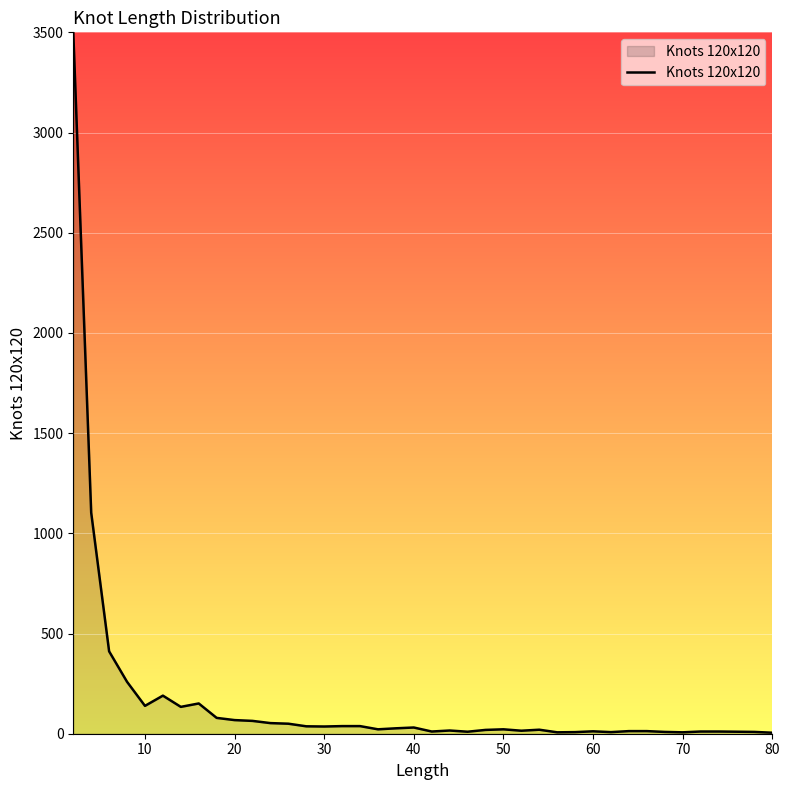

What is the maximum value shown in the chart?

3500